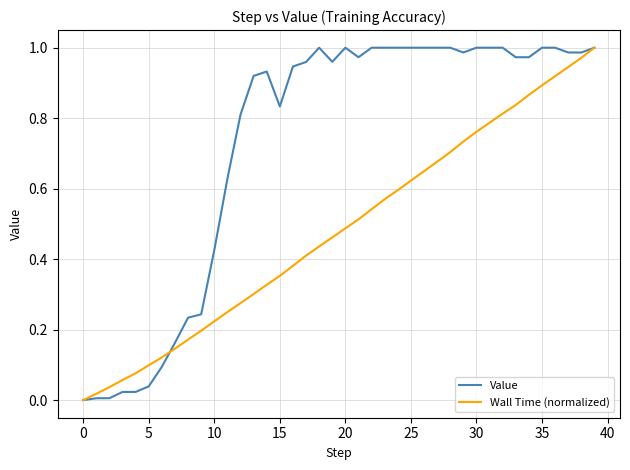

What are all the series names shown in the legend?

Value, Wall Time (normalized)